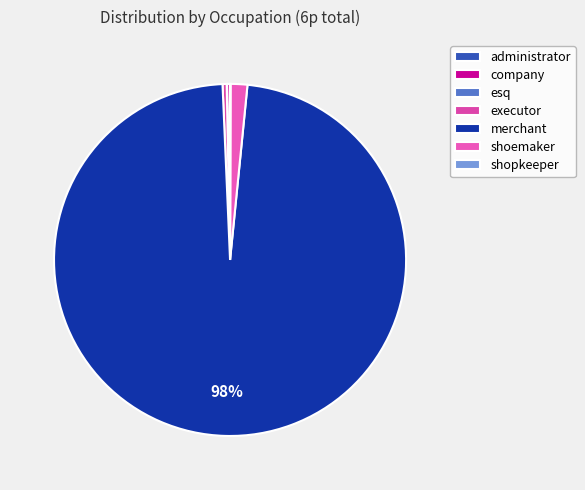

How many slices are in this pie chart?

7